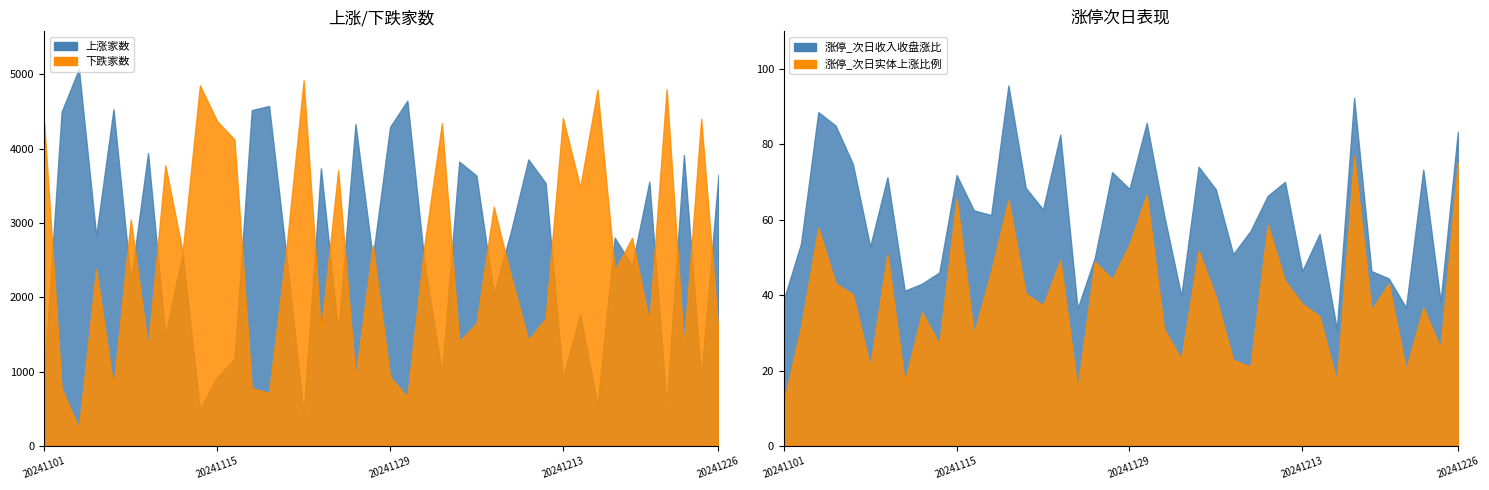

What is the spread (max minus min) of values at 20241115?

3438